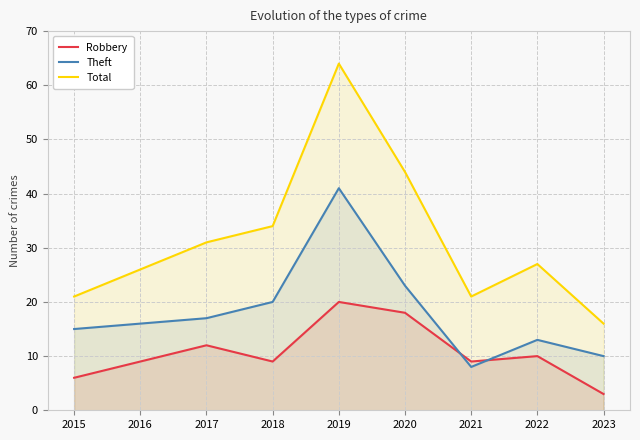

After their last crossing, which series has the higher values: Theft or Robbery?

Theft